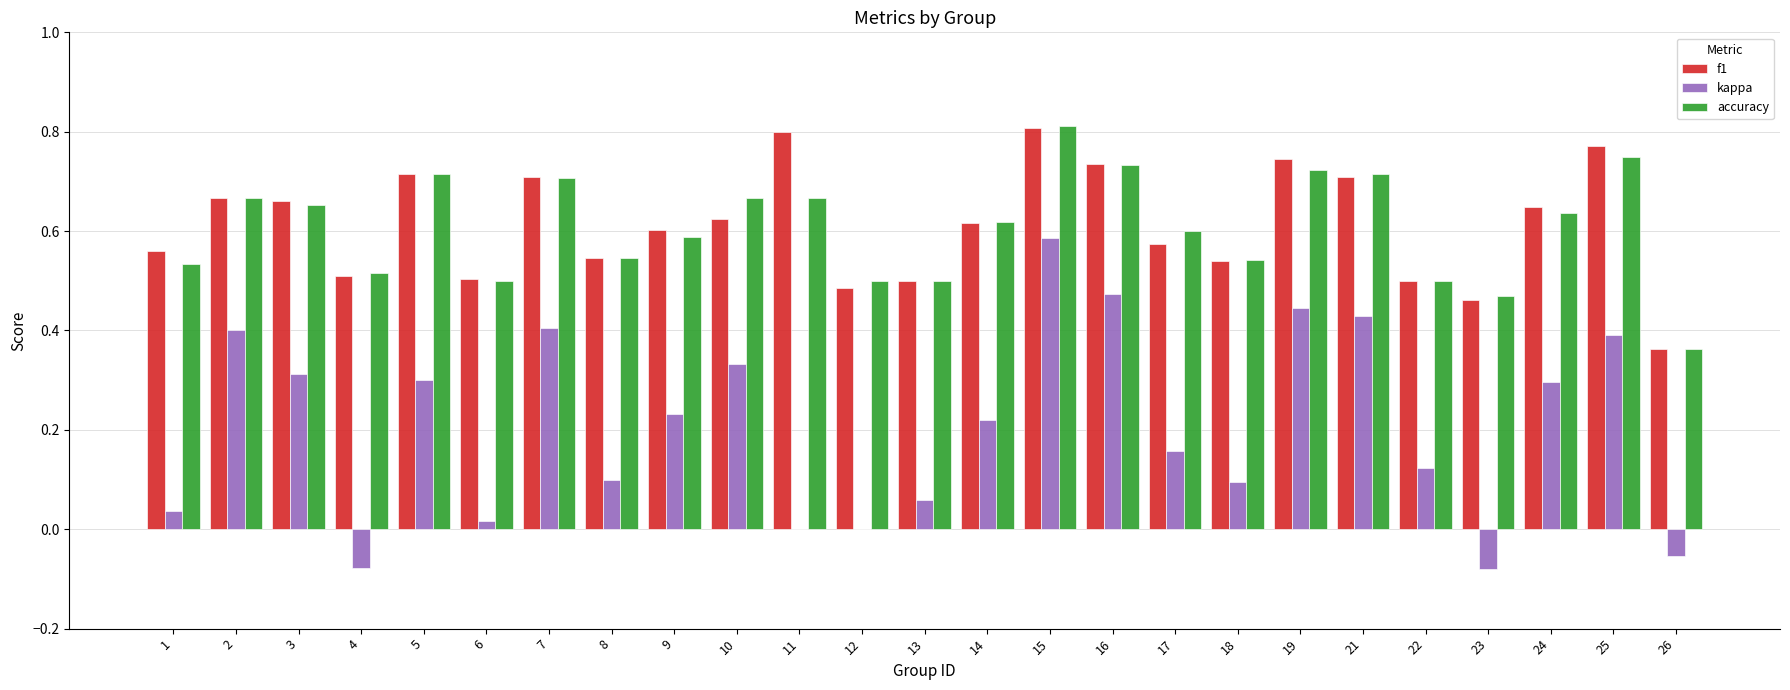

How many series are shown in this chart?

3